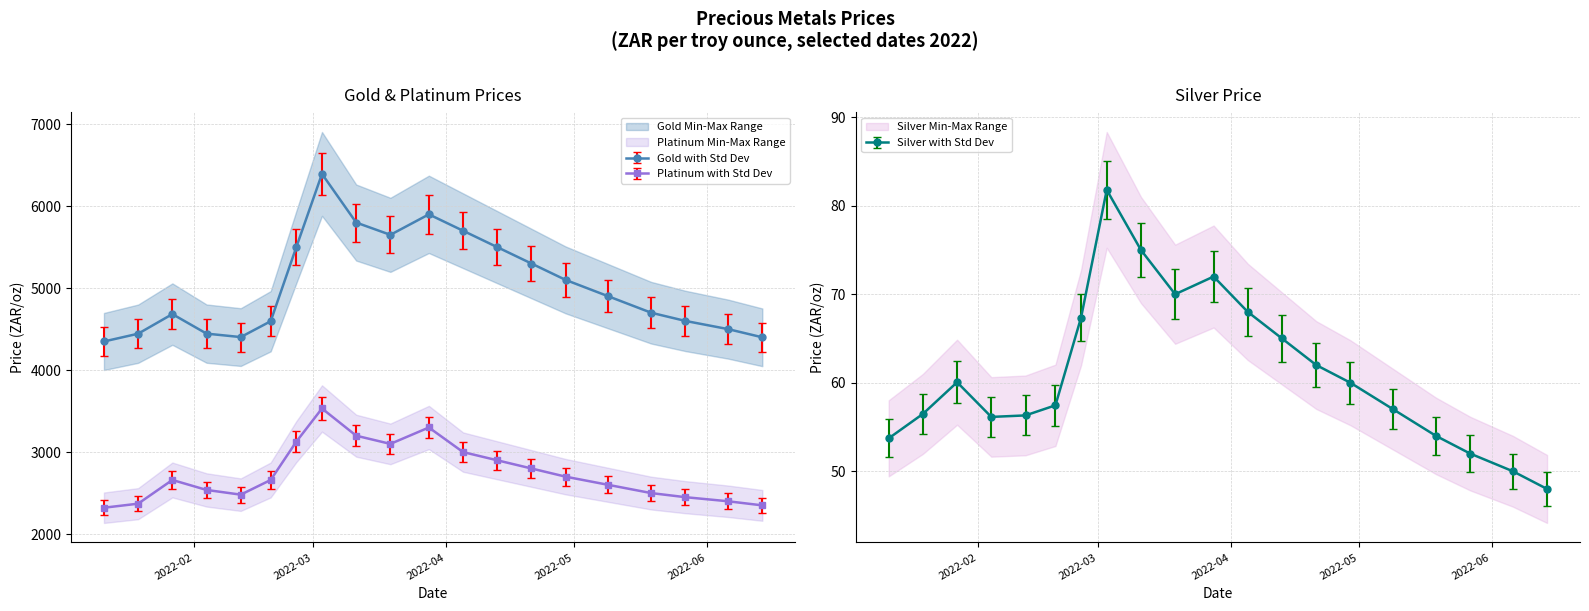

What is the label of the 5th point from the left?

2022-02-12